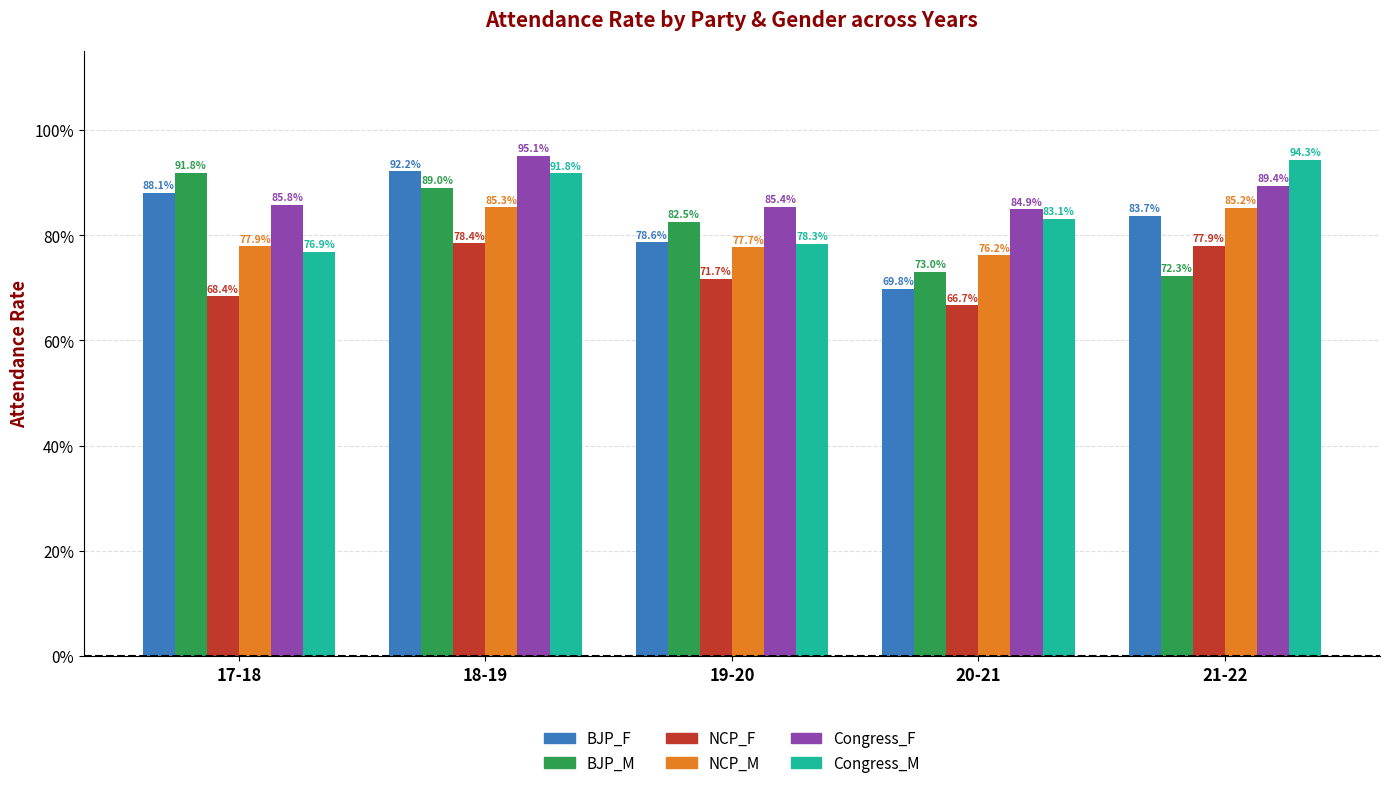

What is the sum of the Congress_F values at 17-18 and 21-22?

175.2